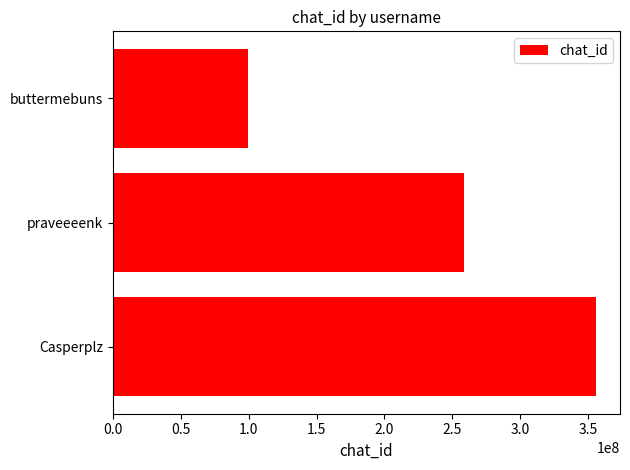

Reading bottom to top, transcribe all the data shown in this chart.

Casperplz=355739375	praveeeenk=258884638	buttermebuns=99399073